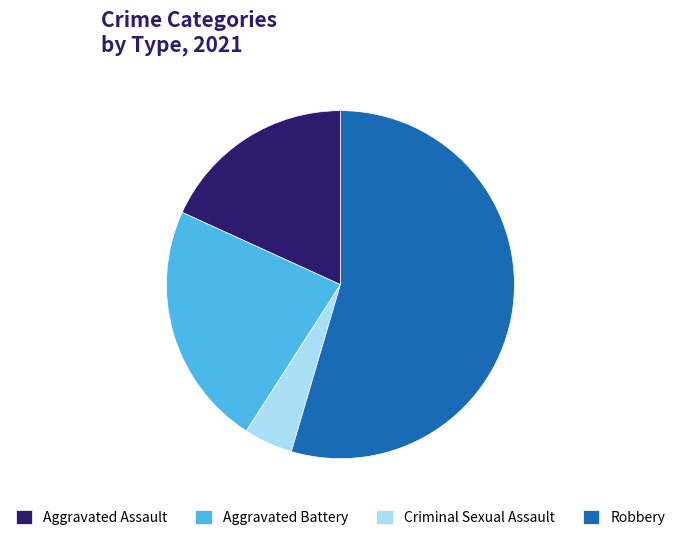

Is Criminal Sexual Assault the majority of the pie?

No